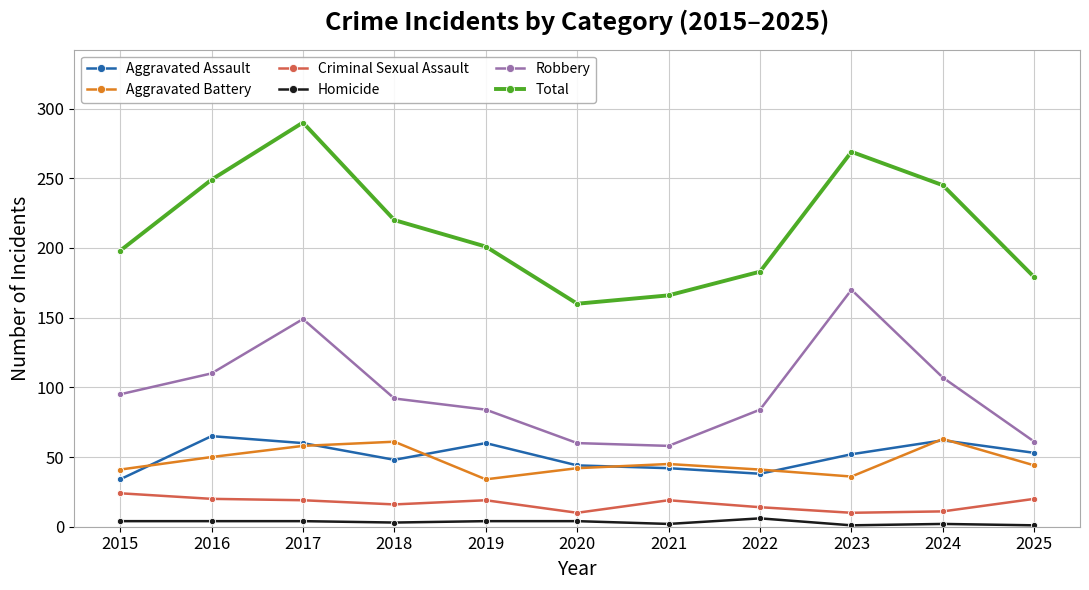

Rank the series at 2016 from highest to lowest value.

Total, Robbery, Aggravated Assault, Aggravated Battery, Criminal Sexual Assault, Homicide